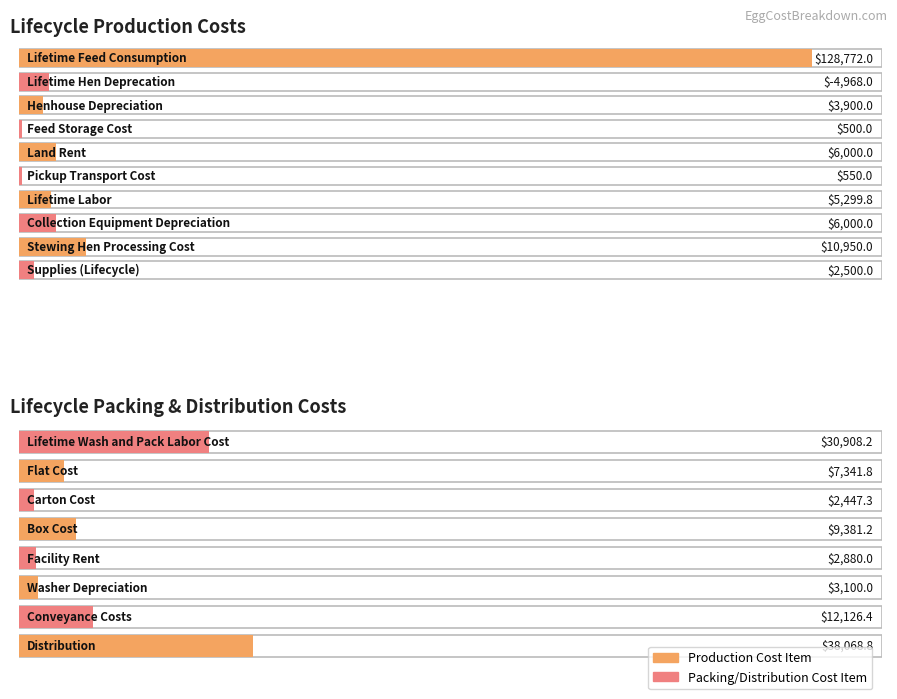

What is the smallest value displayed?

-4968.0